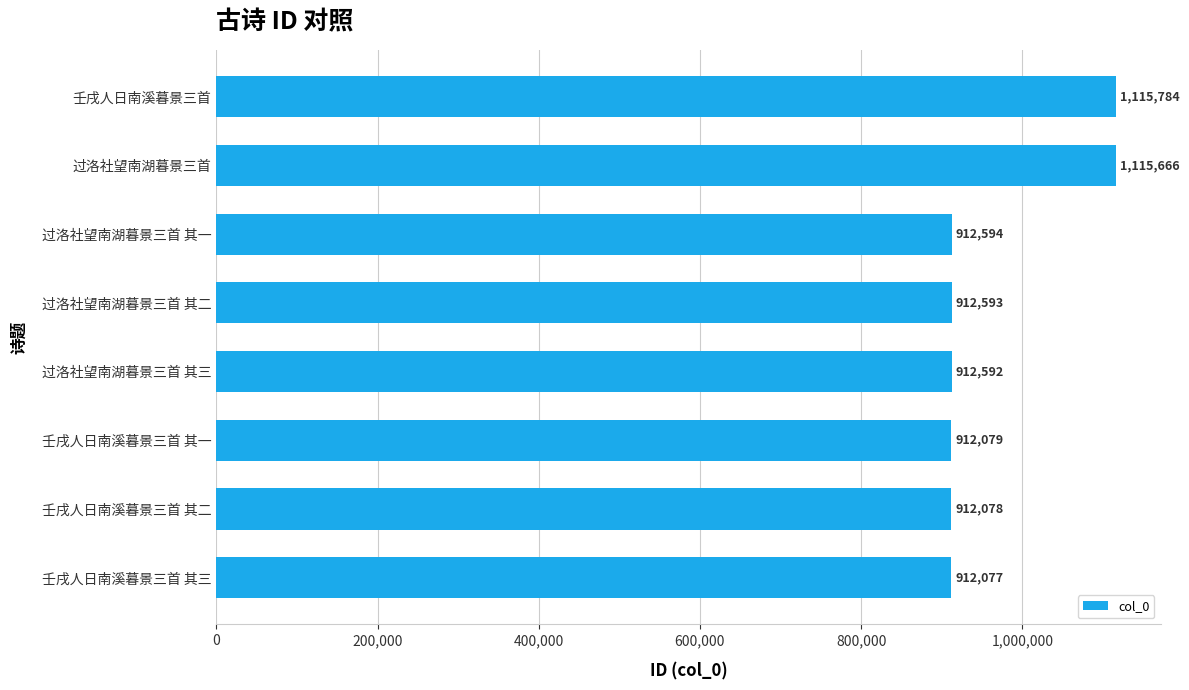

What is the approximate value at 壬戌人日南溪暮景三首, to the nearest 10?

1115780